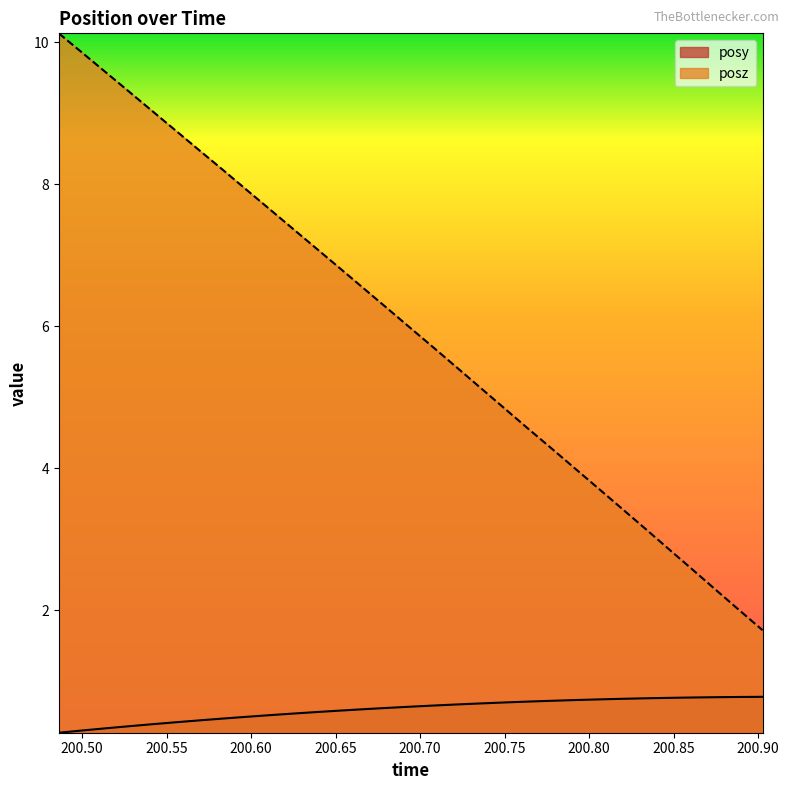

Does the chart have visible grid lines?

No